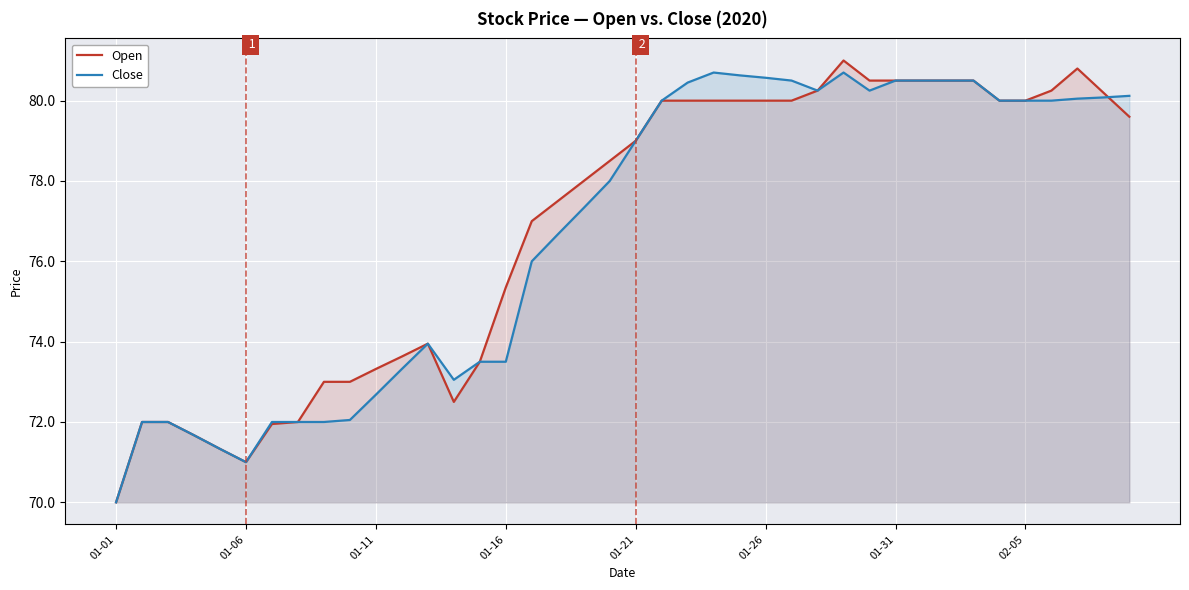

Where is the first local minimum for Open?

01-06